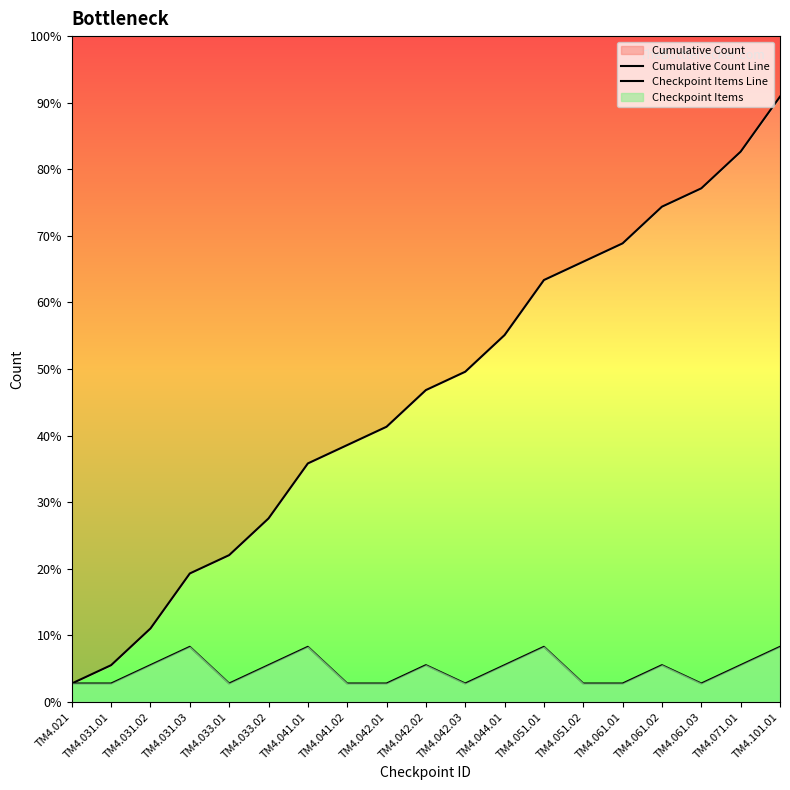

At which label does Checkpoint Items Line first exceed 2?

TM4.031.03